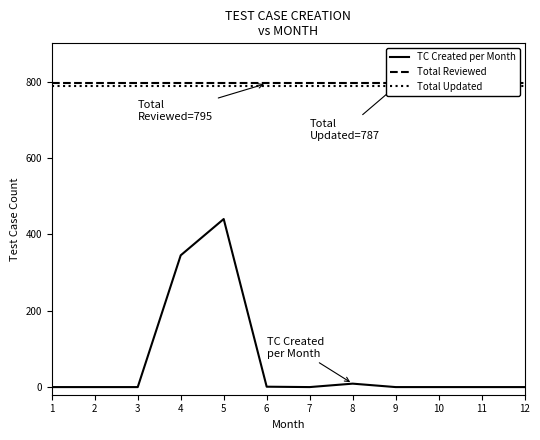

The TC Created per Month series shows 0 at 10. True or false?

True